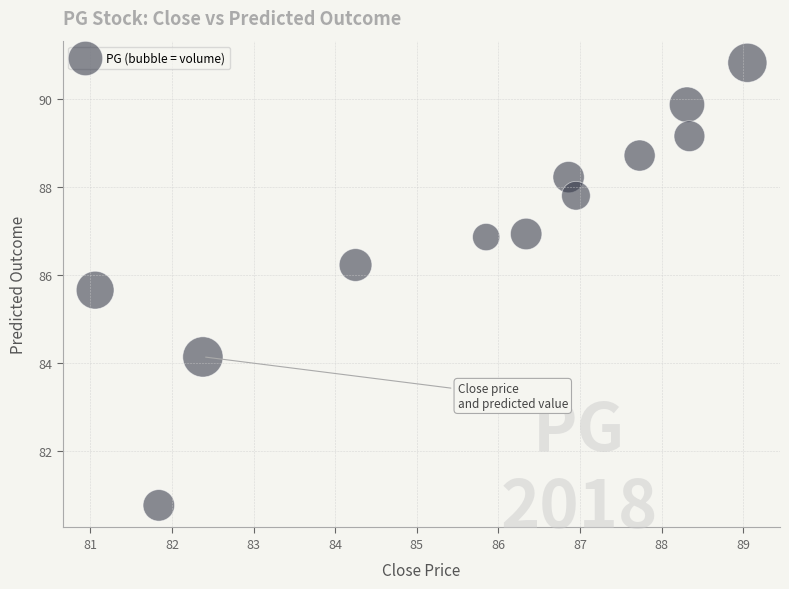

What is the average Y value?

87.1